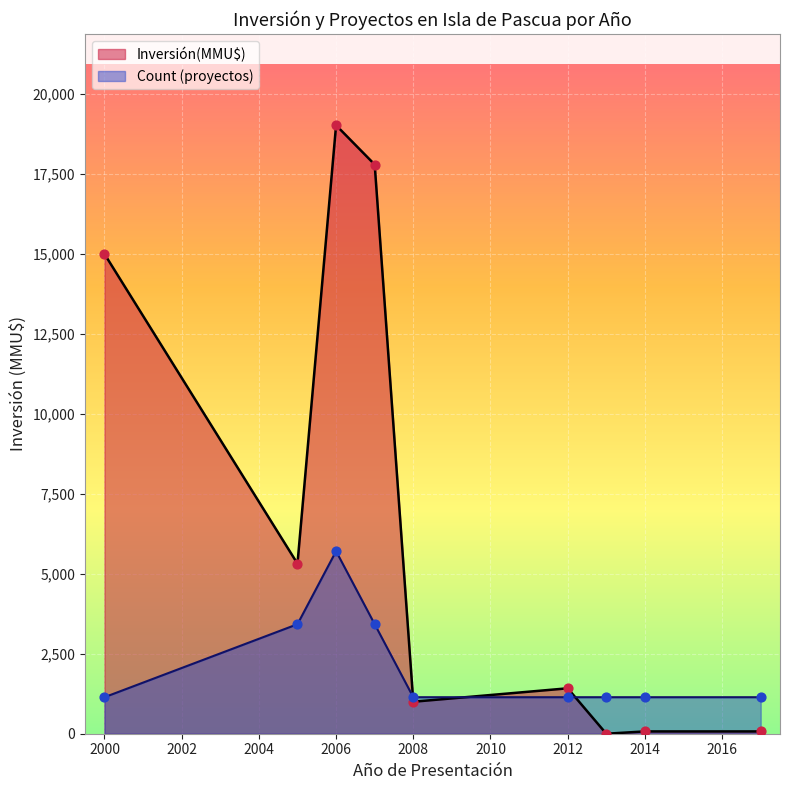

At how many categories does at least one series exceed 1574?

4